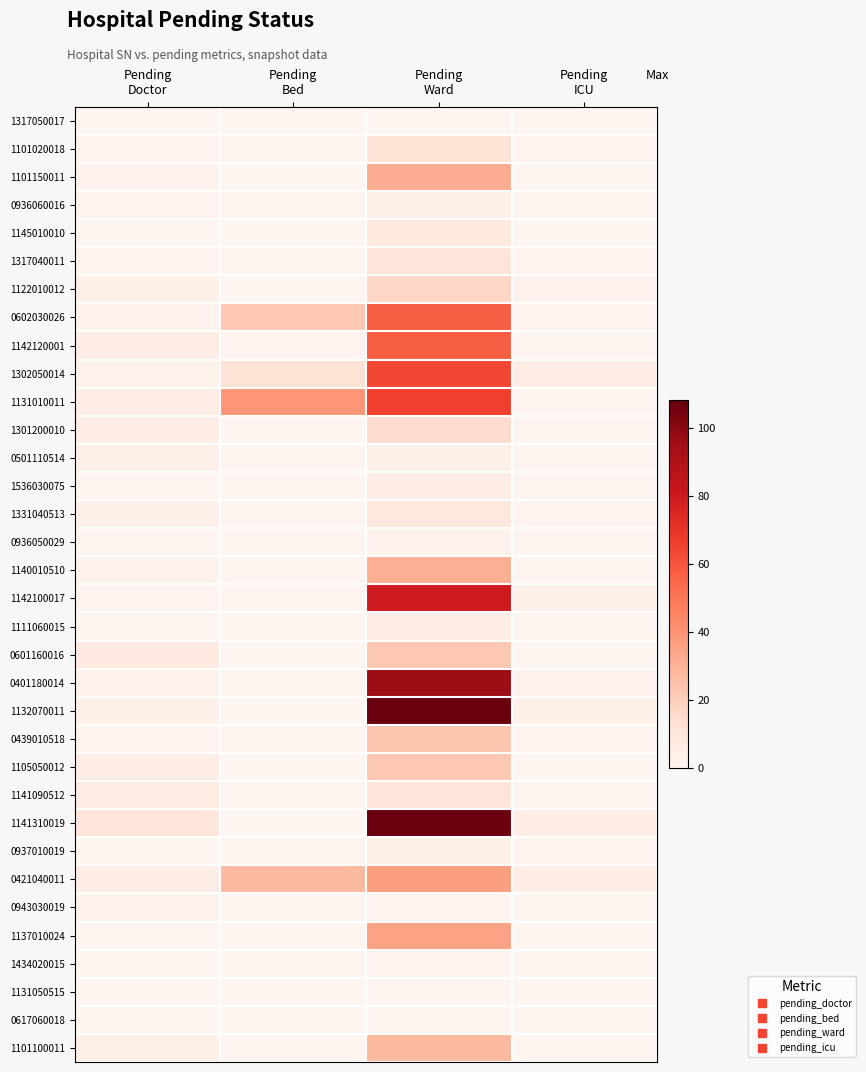

Between Pending
Ward and Pending
Bed, which is larger?

Pending
Ward